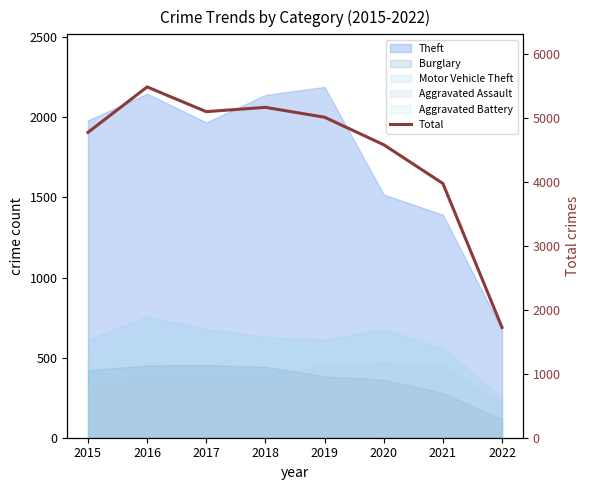

True or false: there are more than 2 points higher than both neighbors.

False